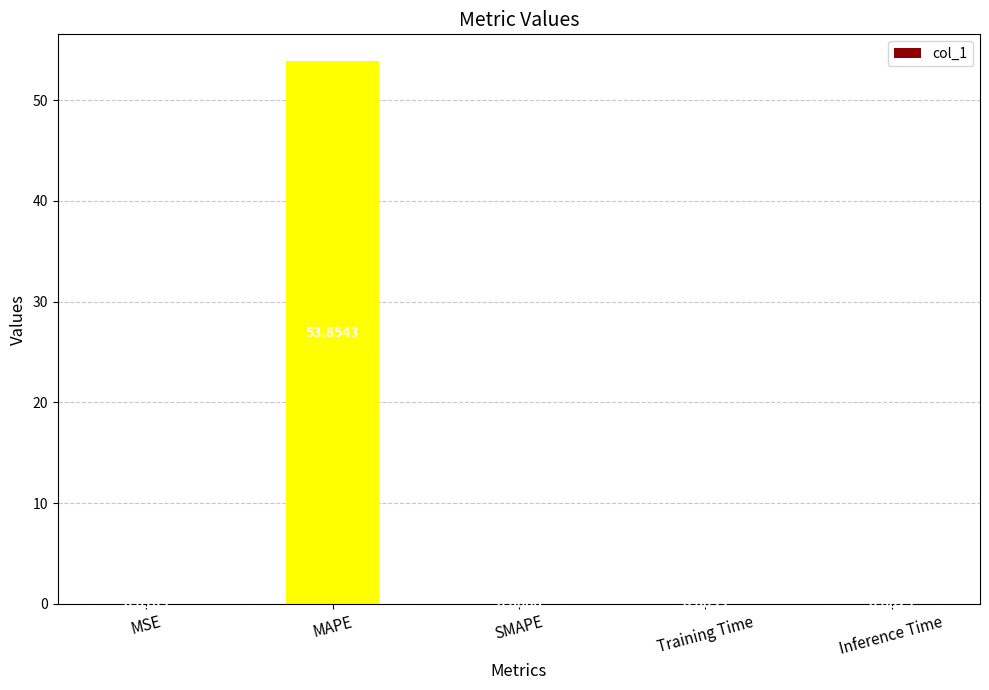

How many data points are above 0?

4